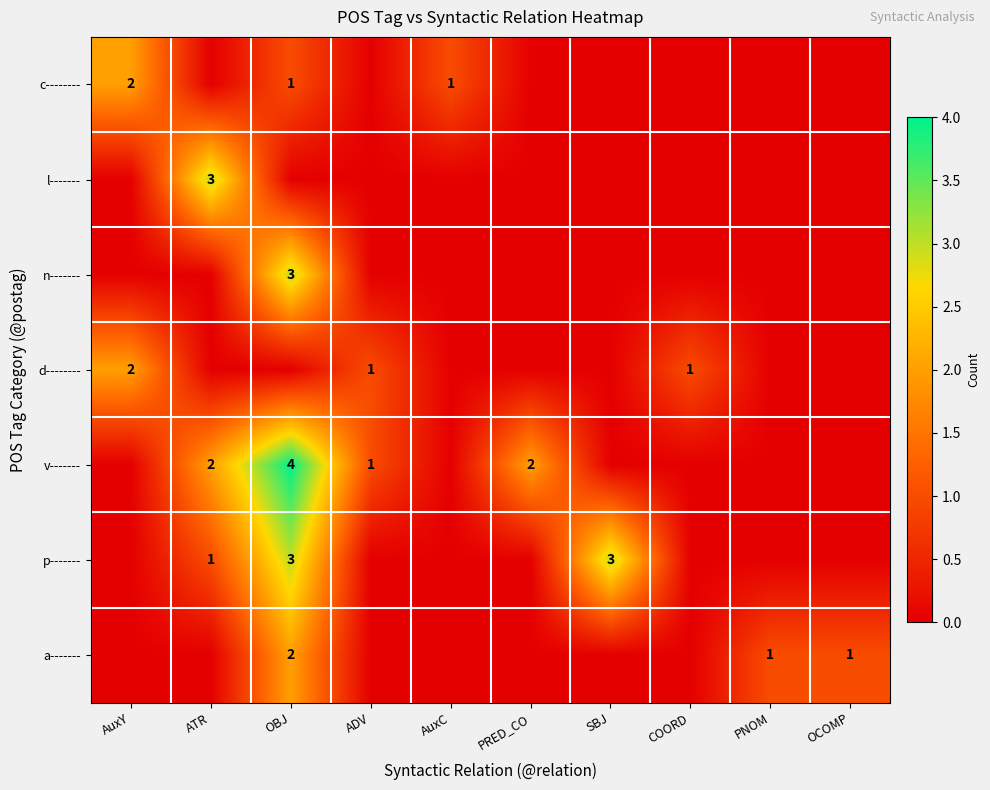

True or false: c-------- has a value of 0 at OBJ.

False